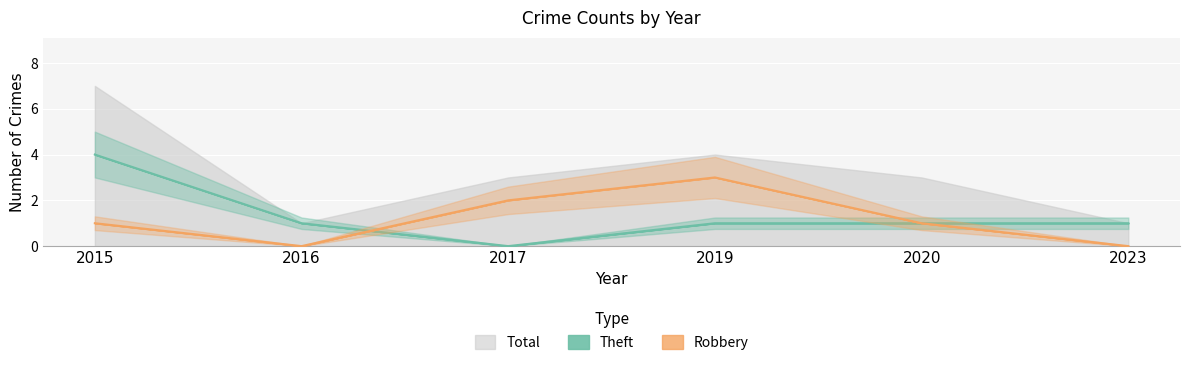

Between 2016 and 2019, which series saw the biggest shift?

Robbery